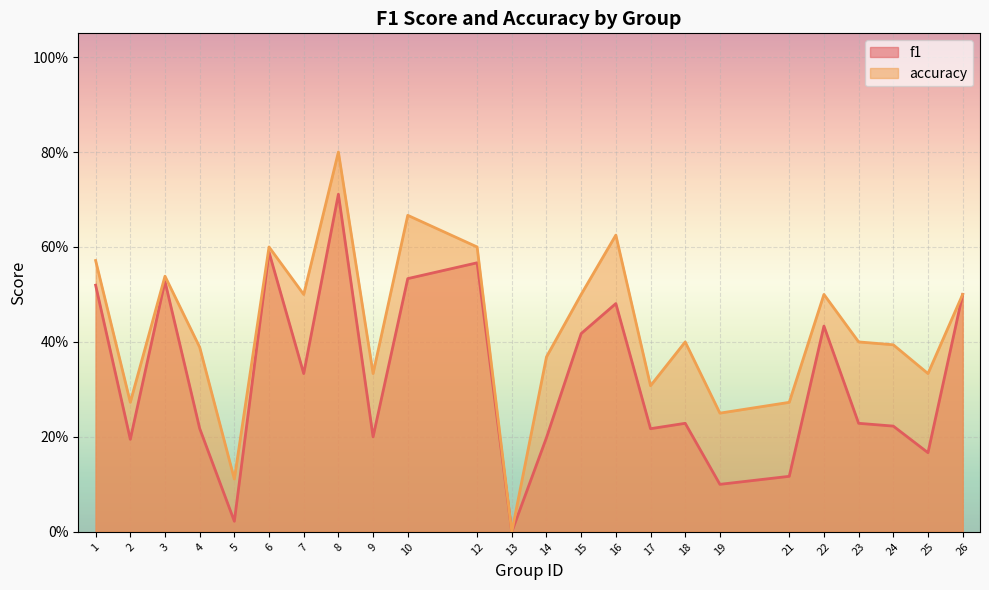

How many values in the accuracy series exceed 0?

23